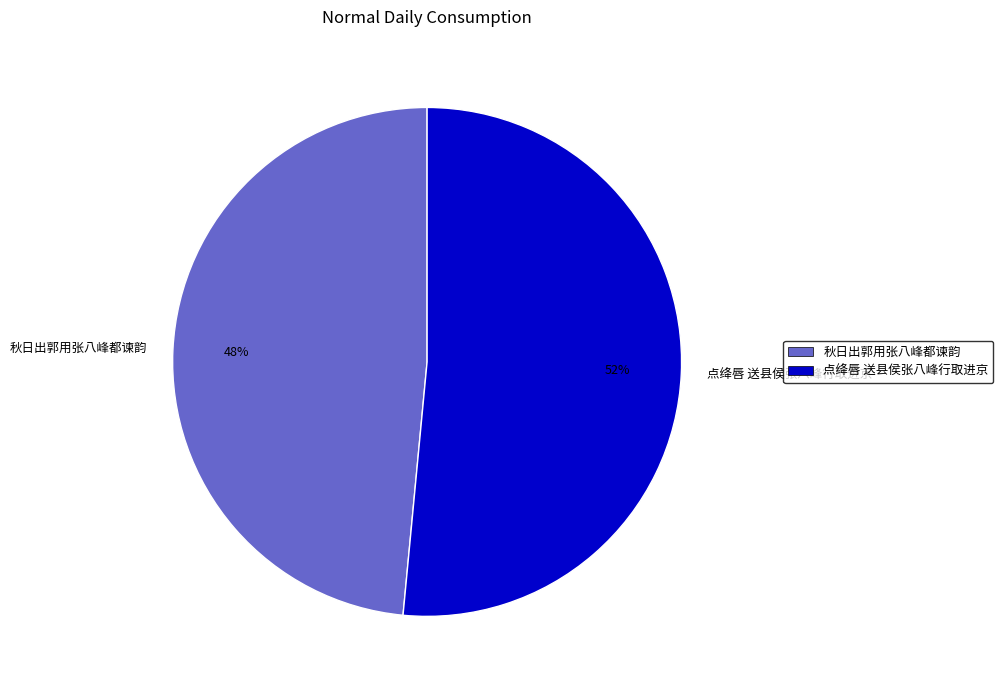

To the nearest percent, what is the combined percentage of 秋日出郭用张八峰都谏韵 and 点绛唇 送县侯张八峰行取进京?

100%